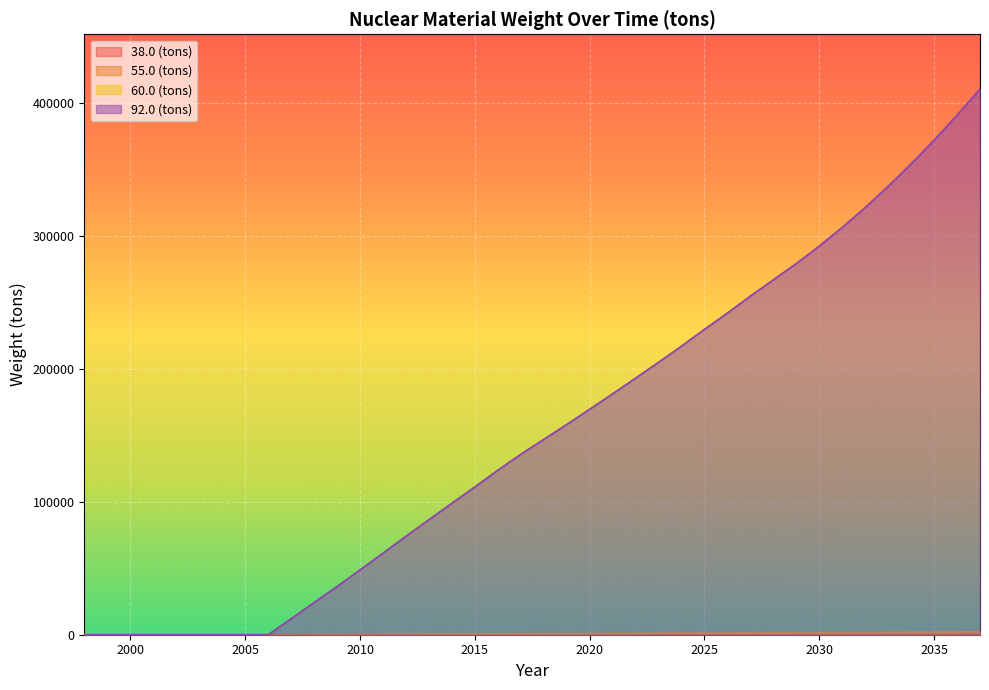

Which series has the largest total across all categories?

92.0 (tons)